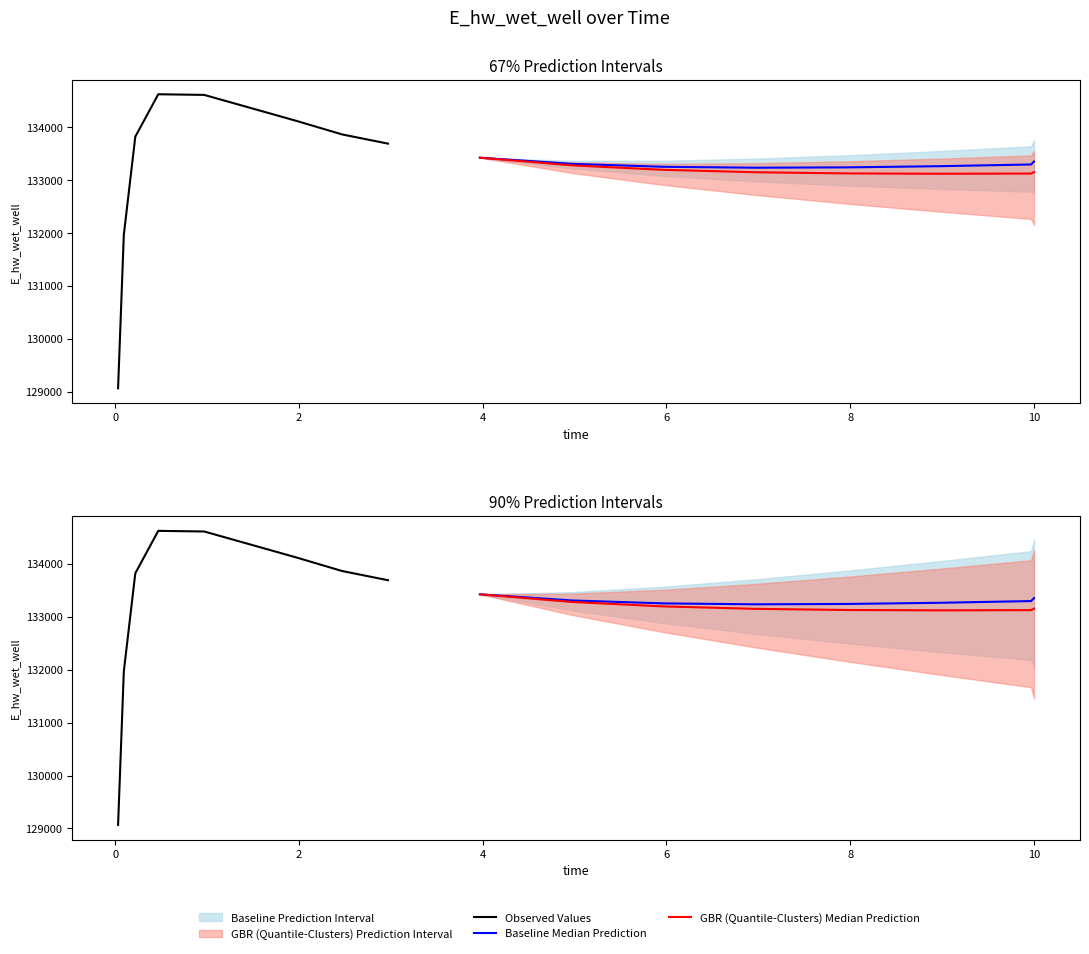

What is the minimum value shown in the chart?

129068.7